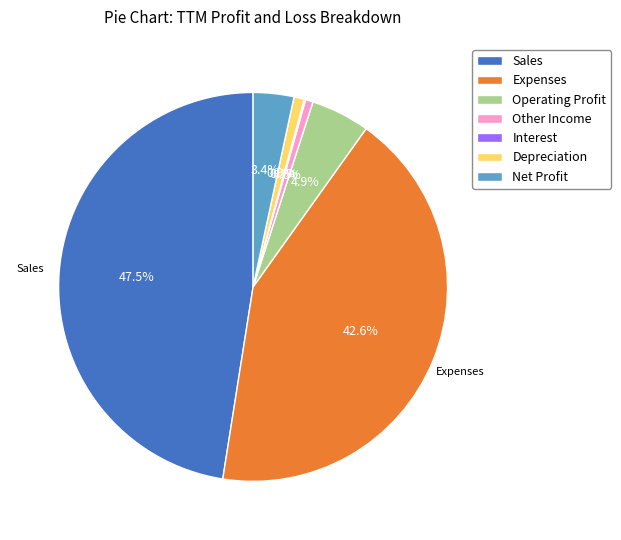

To the nearest percent, what percentage of the pie is Operating Profit?

5%